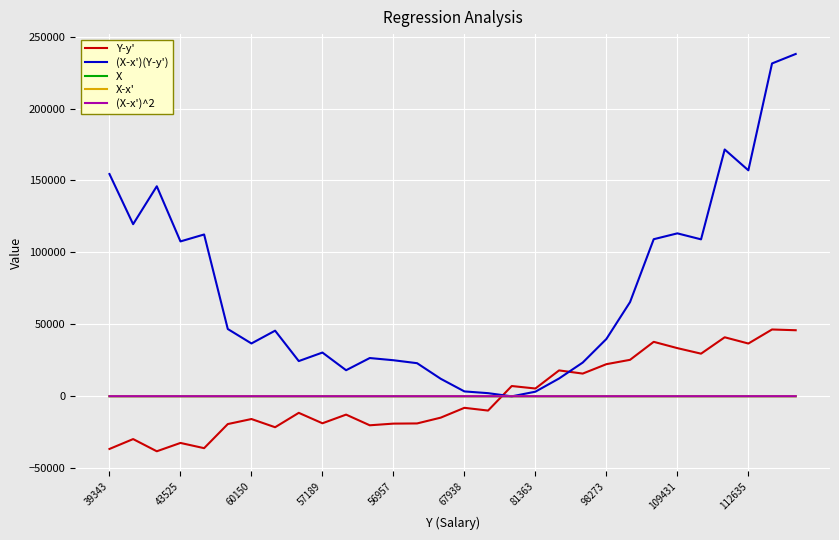

Which series has the widest spread of values?

(X-x')(Y-y')